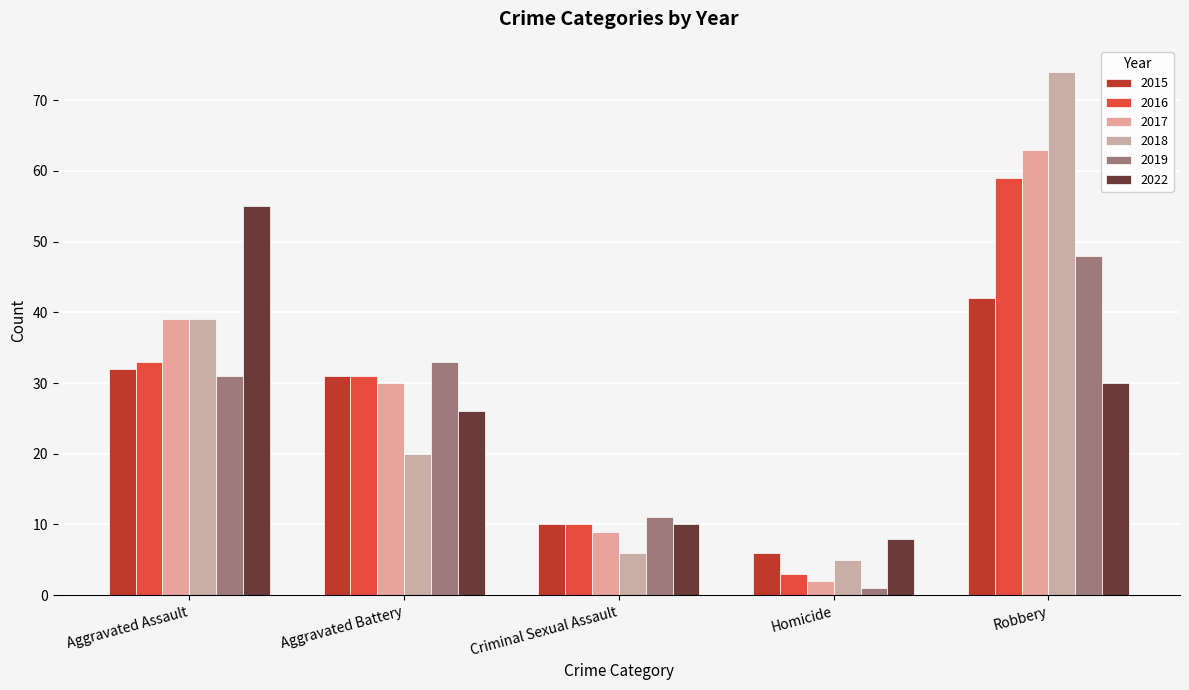

What is the label of the 5th bar from the right?

Aggravated Assault